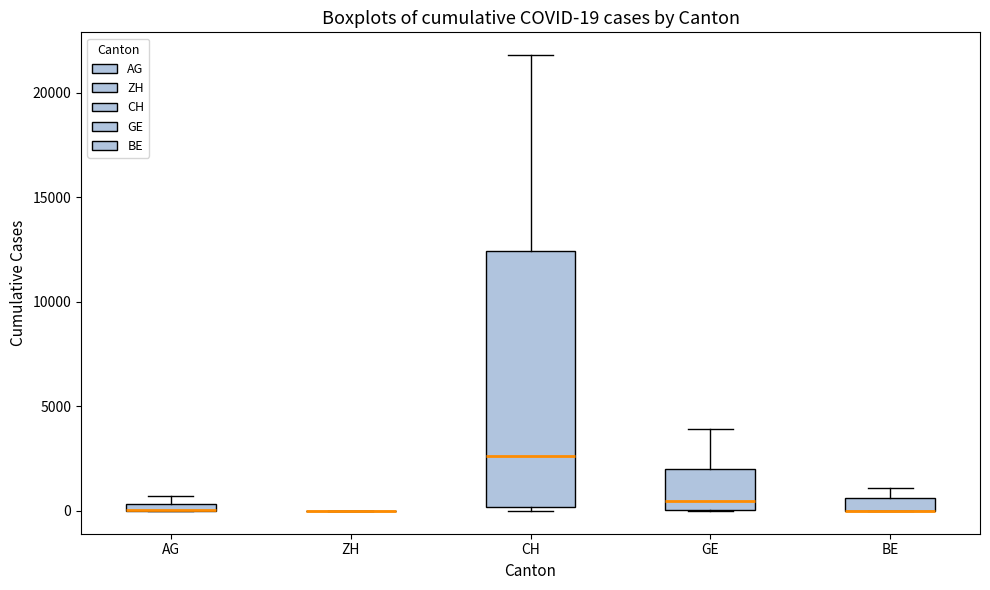

Which box is the tallest, from its lower edge to its upper edge?

CH